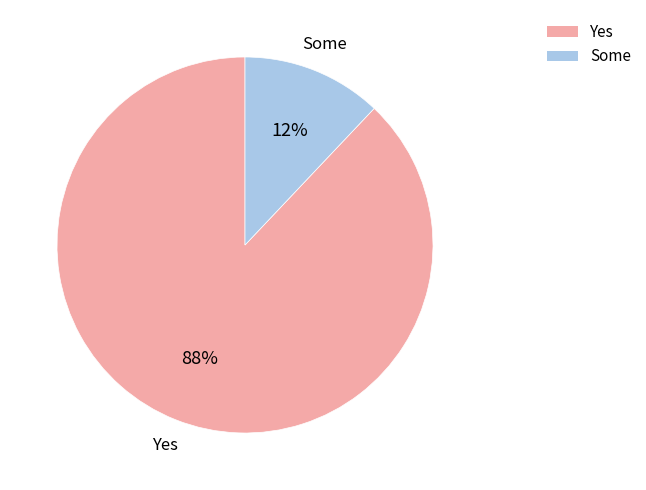

Is the sum of Yes and Some greater than half?

Yes